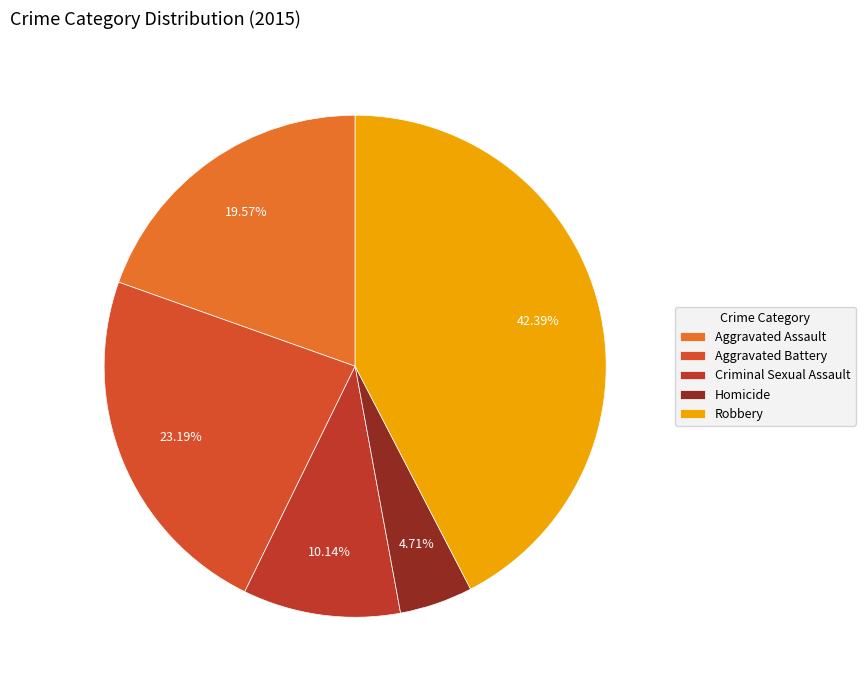

What is the ratio of the value at Robbery to the value at Aggravated Battery?

1.8